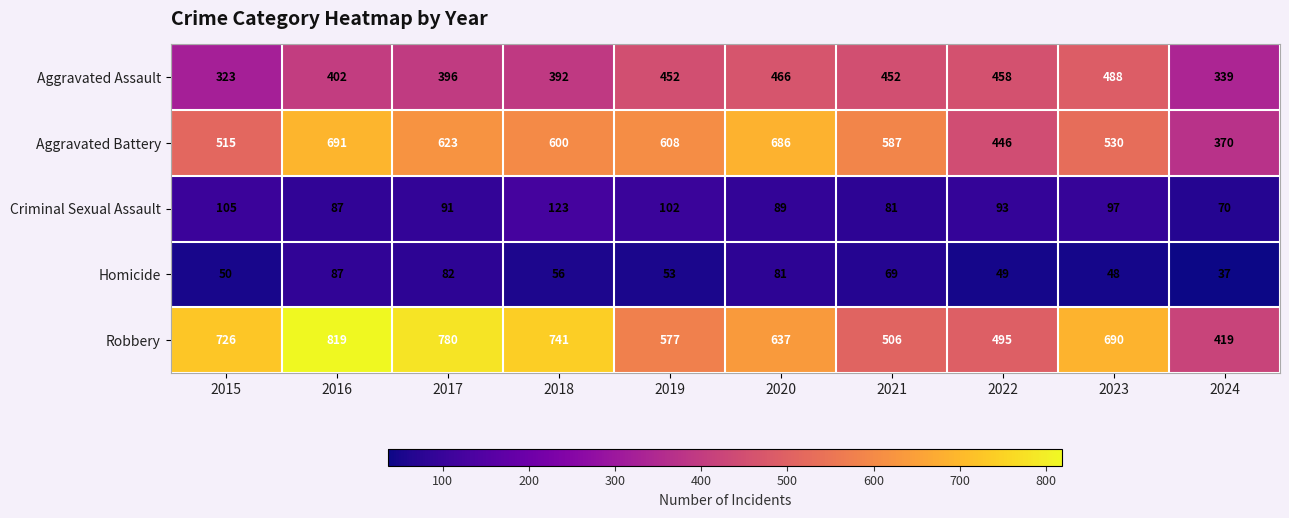

Read the Aggravated Battery value at 2022, to the nearest 5.

445